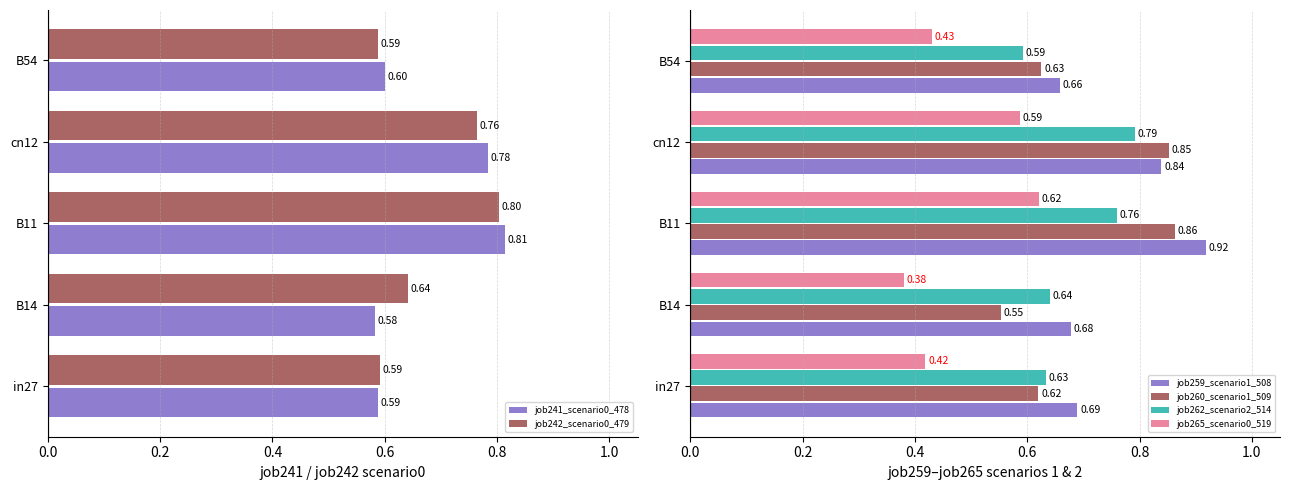

What is the average value of the job265_scenario0_519 series?

0.5